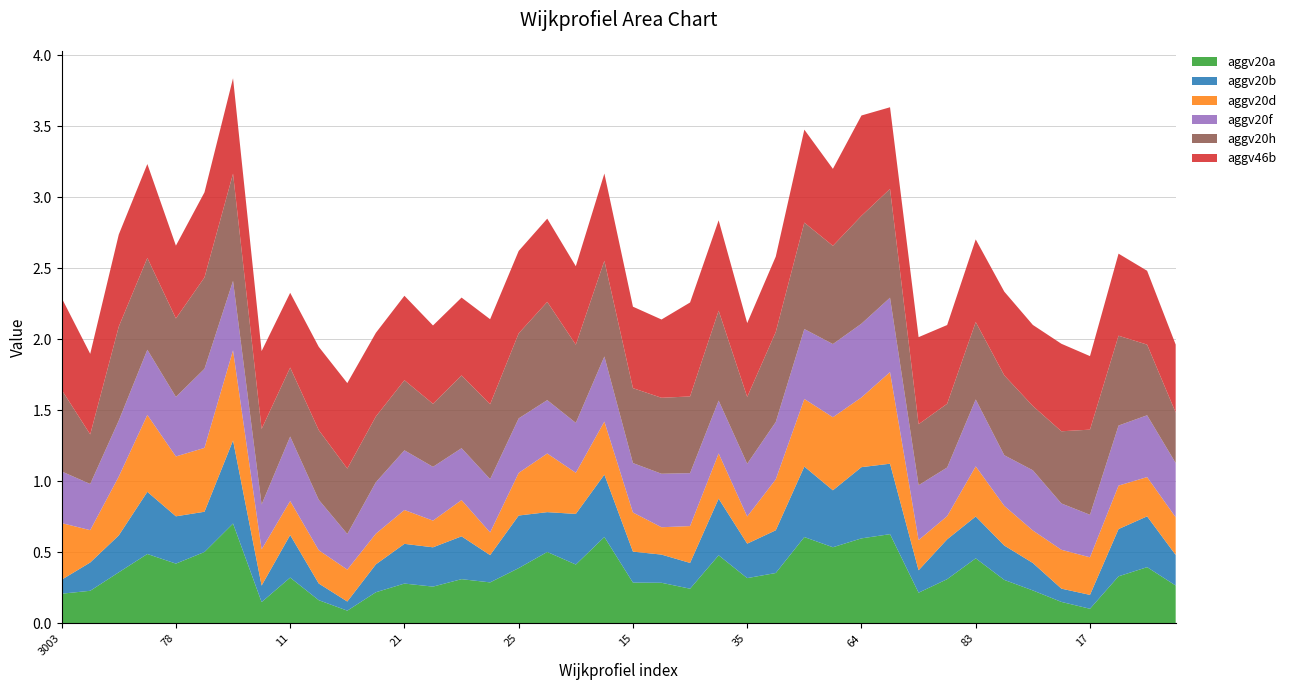

Reading left to right, extract all data points from this chart.

aggv20a: 0.2	0.2	0.4	0.5	0.4	0.5	0.7	0.1	0.3	0.2	0.1	0.2	0.3	0.3	0.3	0.3	0.4	0.5	0.4	0.6	0.3	0.3	0.2	0.5	0.3	0.4	0.6	0.5	0.6	0.6	0.2	0.3	0.5	0.3	0.2	0.2	0.1	0.3	0.4	0.3
aggv20b: 0.1	0.2	0.3	0.4	0.3	0.3	0.6	0.1	0.3	0.1	0.1	0.2	0.3	0.3	0.3	0.2	0.4	0.3	0.4	0.4	0.2	0.2	0.2	0.4	0.2	0.3	0.5	0.4	0.5	0.5	0.2	0.3	0.3	0.2	0.2	0.1	0.1	0.3	0.4	0.2
aggv20d: 0.4	0.2	0.4	0.5	0.4	0.4	0.6	0.3	0.2	0.2	0.2	0.2	0.2	0.2	0.3	0.2	0.3	0.4	0.3	0.4	0.3	0.2	0.3	0.3	0.2	0.4	0.5	0.5	0.5	0.6	0.2	0.2	0.4	0.3	0.2	0.3	0.3	0.3	0.3	0.3
aggv20f: 0.4	0.3	0.4	0.5	0.4	0.6	0.5	0.3	0.5	0.4	0.3	0.4	0.4	0.4	0.4	0.4	0.4	0.4	0.4	0.5	0.3	0.4	0.4	0.4	0.4	0.4	0.5	0.5	0.5	0.5	0.4	0.3	0.5	0.4	0.4	0.3	0.3	0.4	0.4	0.4
aggv20h: 0.6	0.3	0.7	0.6	0.6	0.6	0.8	0.5	0.5	0.5	0.5	0.5	0.5	0.4	0.5	0.5	0.6	0.7	0.6	0.7	0.5	0.5	0.5	0.6	0.5	0.6	0.7	0.7	0.8	0.8	0.4	0.4	0.5	0.6	0.5	0.5	0.6	0.6	0.5	0.4
aggv46b: 0.6	0.6	0.6	0.7	0.5	0.6	0.7	0.5	0.5	0.6	0.6	0.6	0.6	0.6	0.5	0.6	0.6	0.6	0.6	0.6	0.6	0.6	0.7	0.6	0.5	0.5	0.7	0.5	0.7	0.6	0.6	0.6	0.6	0.6	0.6	0.6	0.5	0.6	0.5	0.5